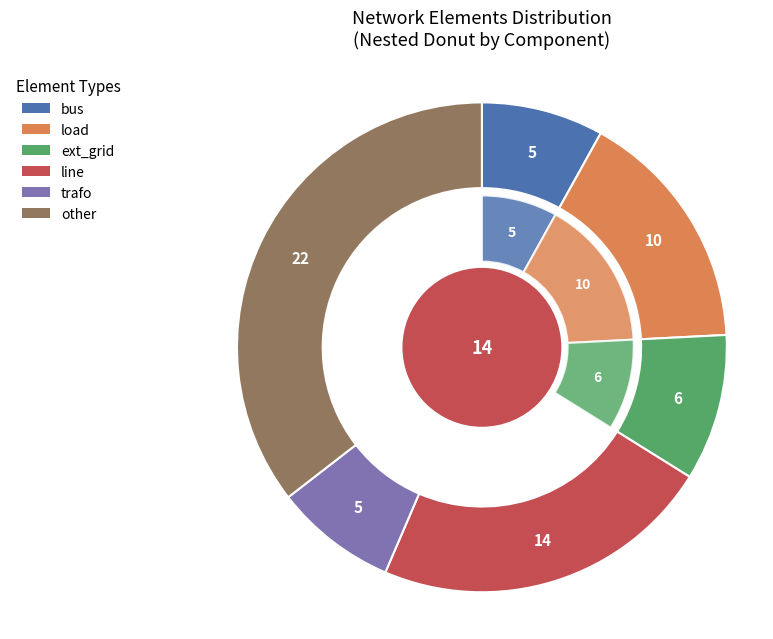

True or false: load accounts for 16% of the total.

True